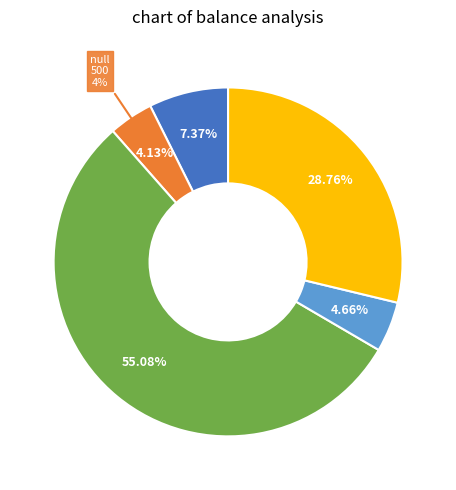

Does Flatiron represent more than half of the total?

No